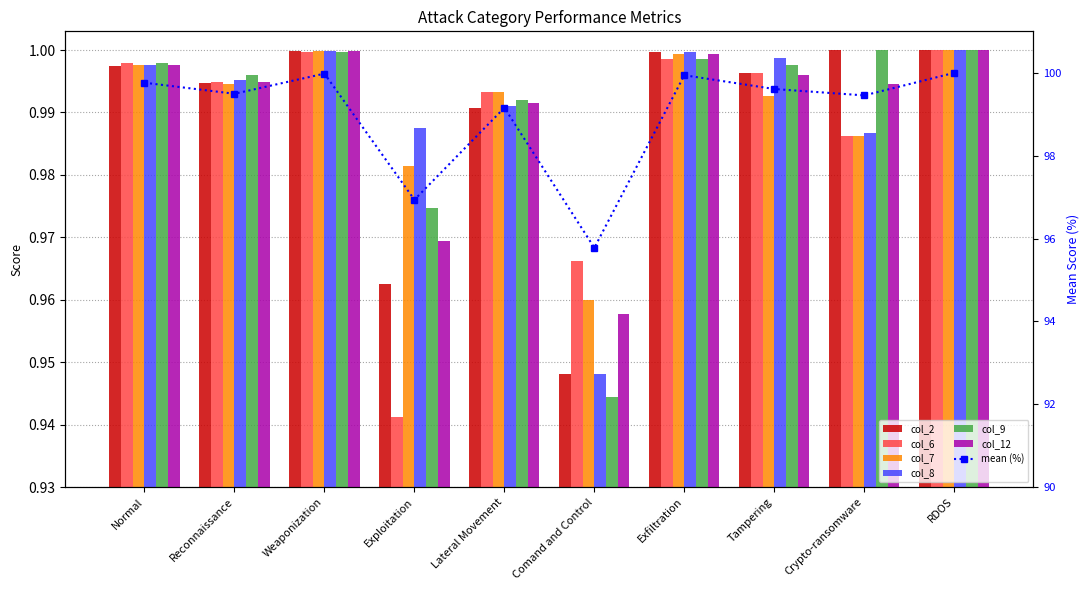

At Exfiltration, list the series in order from smallest to largest.

col_6, col_9, col_12, col_7, col_2, col_8